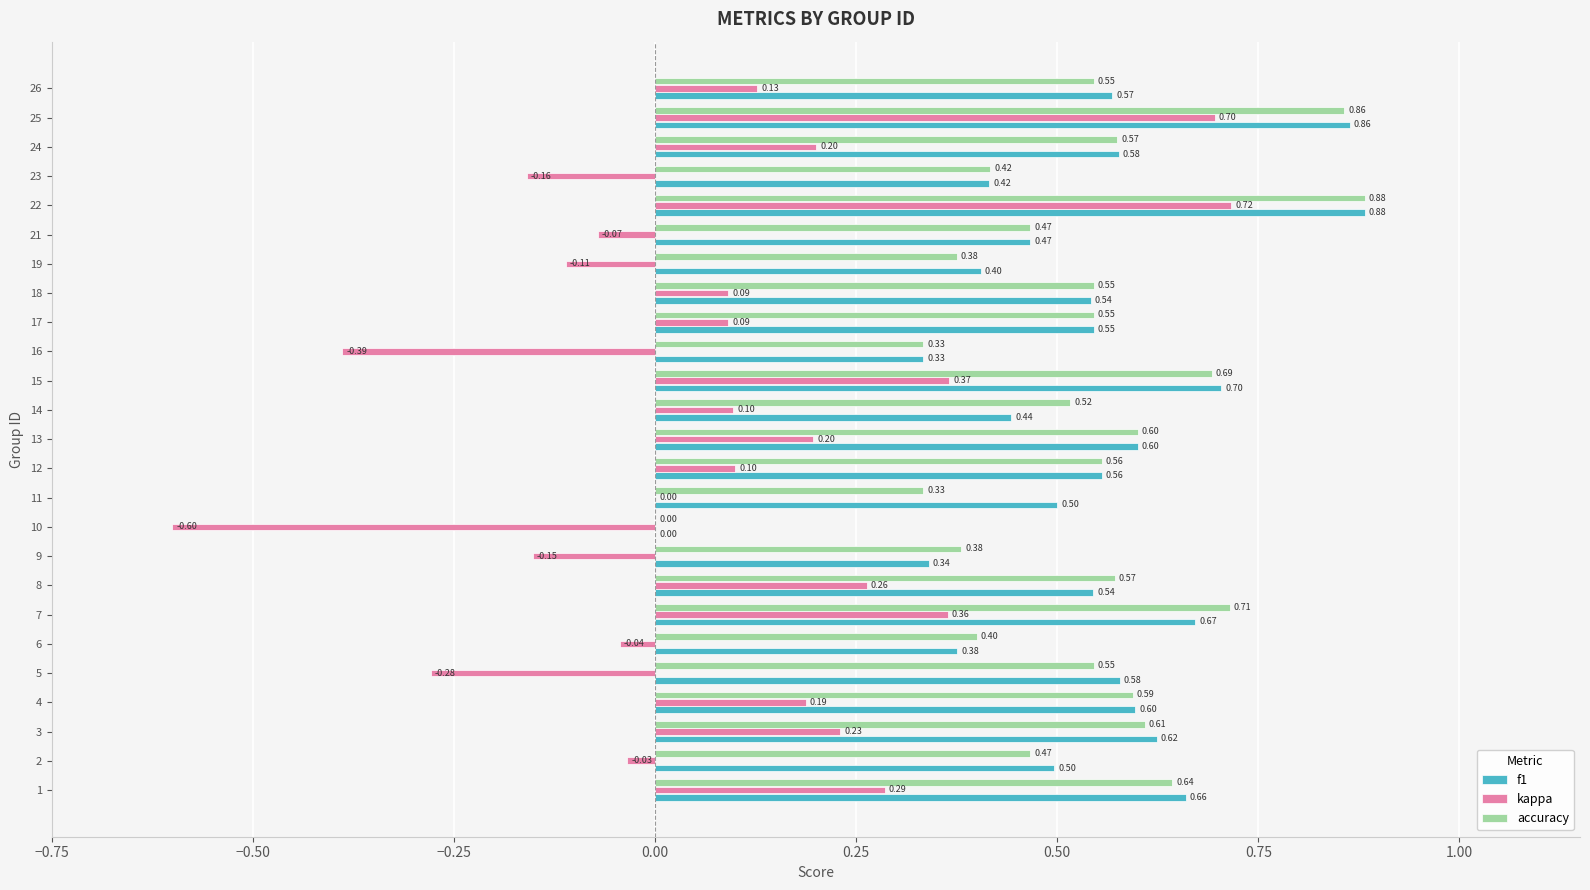

At which category is the sum across all series the highest?

22